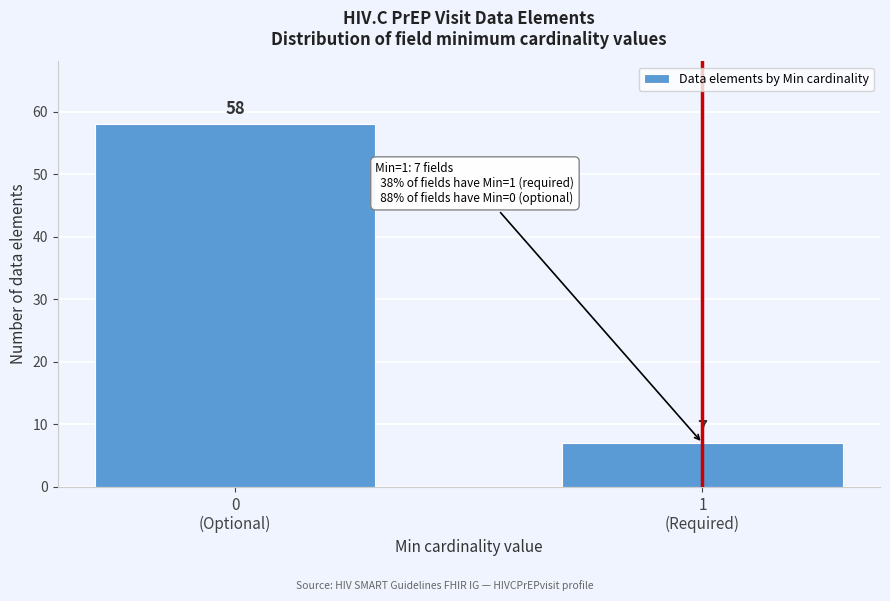

Reading left to right, extract all data points from this chart.

58	7